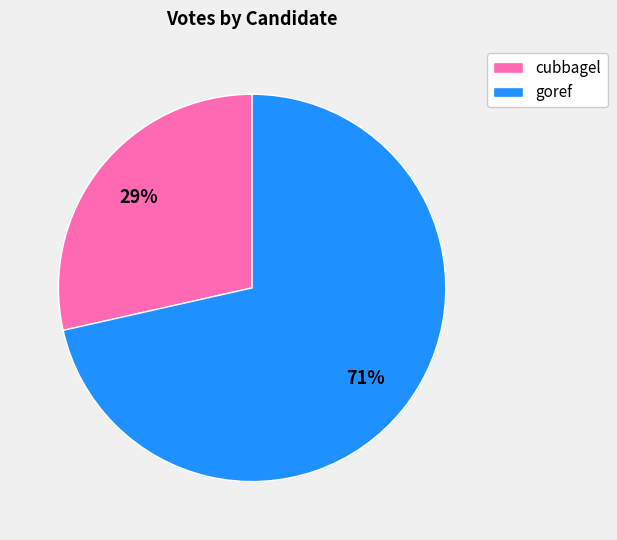

Combined, do goref and cubbagel account for over 50%?

Yes